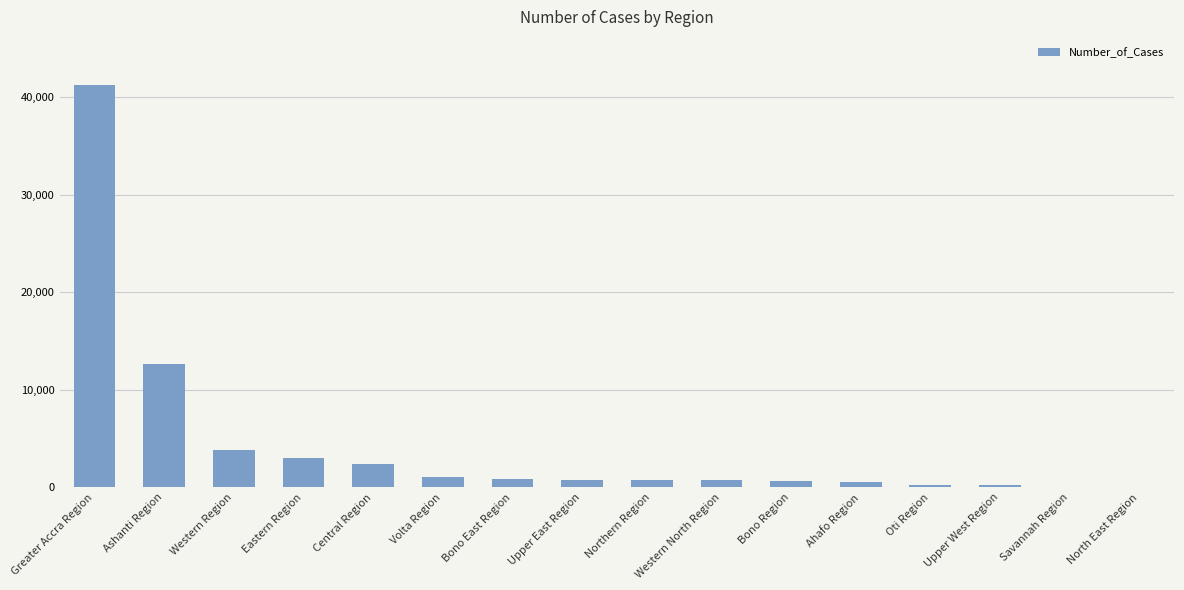

How many categories are shown in the chart?

16